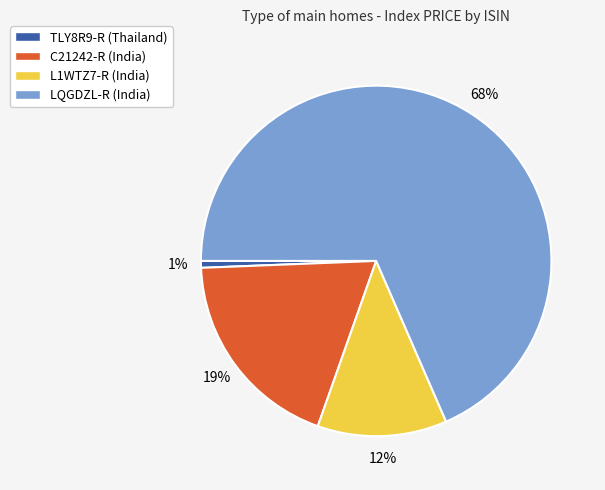

Rank the categories by value from lowest to highest.

TLY8R9-R, L1WTZ7-R, C21242-R, LQGDZL-R